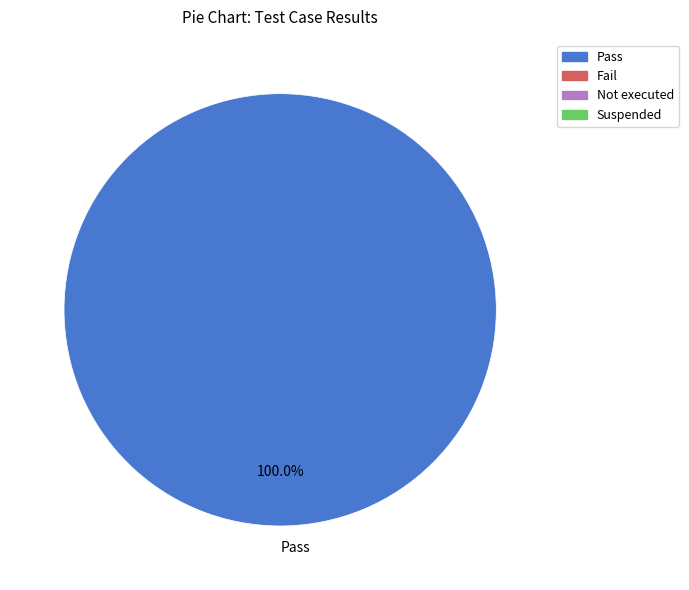

Which category accounts for the majority?

Pass